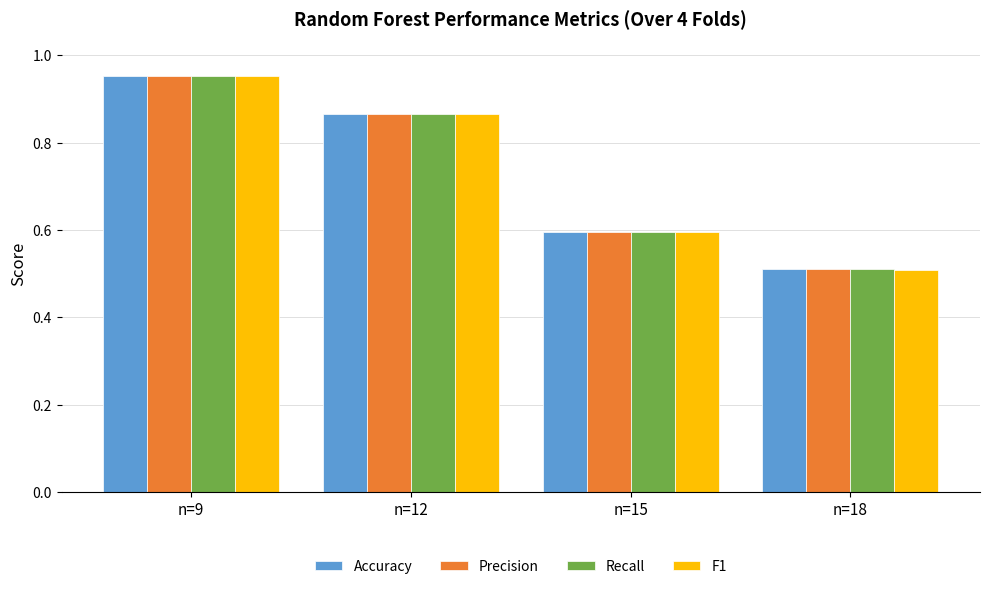

The Recall series shows 0.8 at n=18. True or false?

False